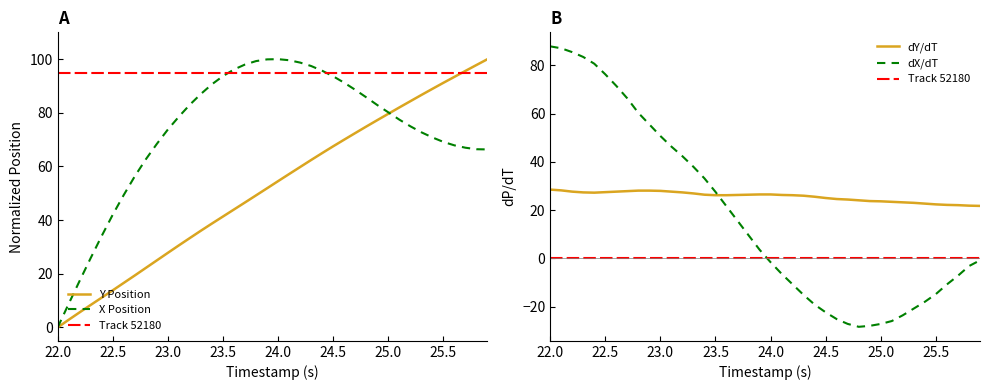

How many intersections are there between dY/dT and Y Position?

1